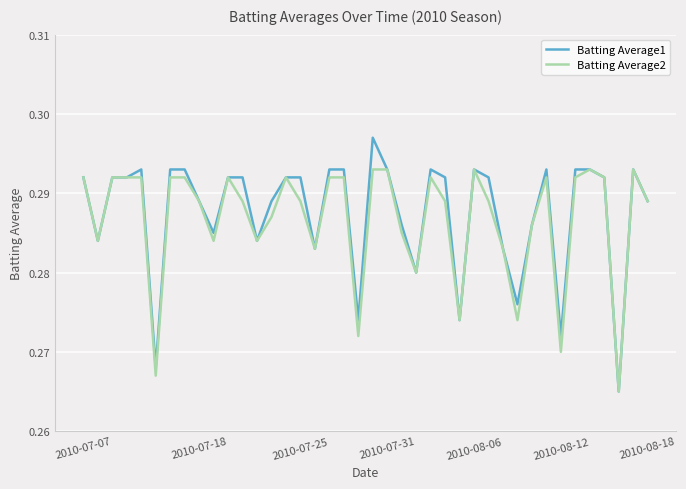

Which series has the largest total across all categories?

Batting Average1